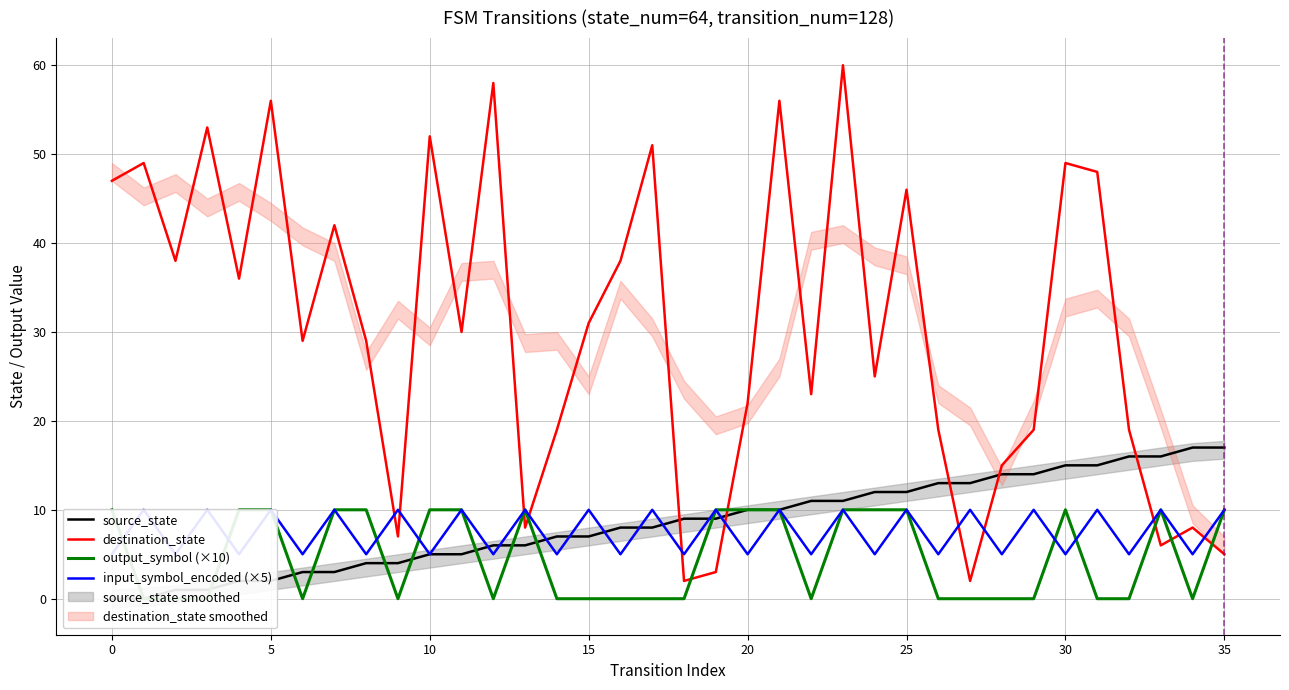

True or false: output_symbol (×10) and source_state cross at least once.

True